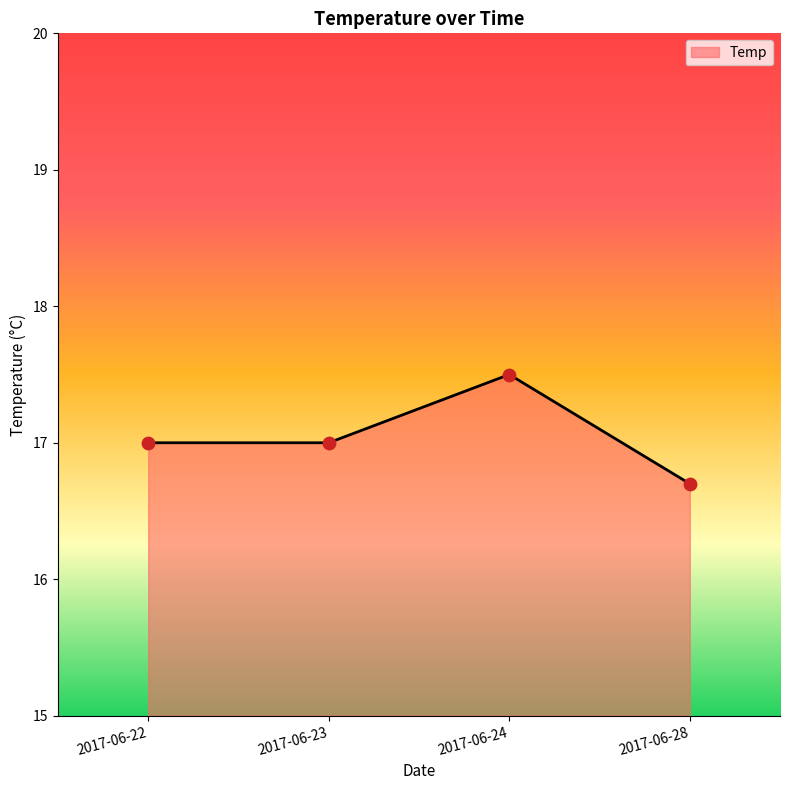

Between 2017-06-23 and 2017-06-28, which is larger?

2017-06-23